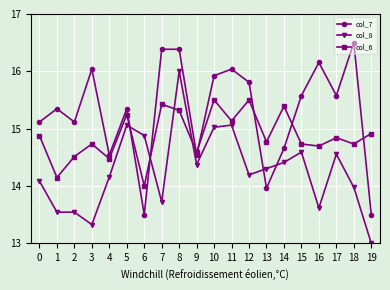

What is the total value across all series at 11?

46.2